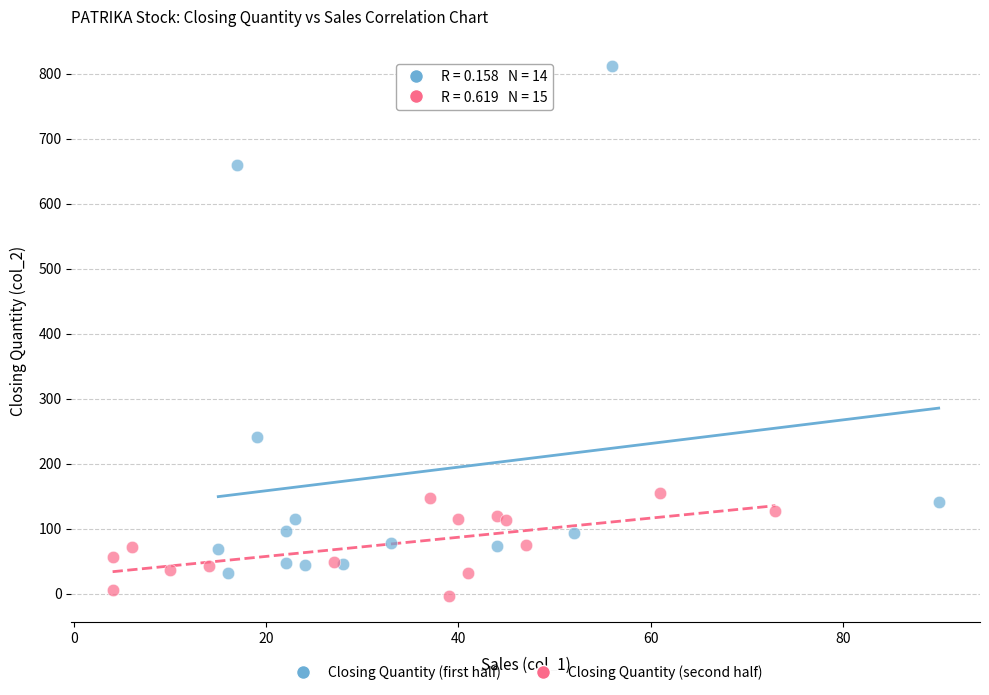

Which series reaches the maximum Y coordinate?

Closing Quantity (first half)